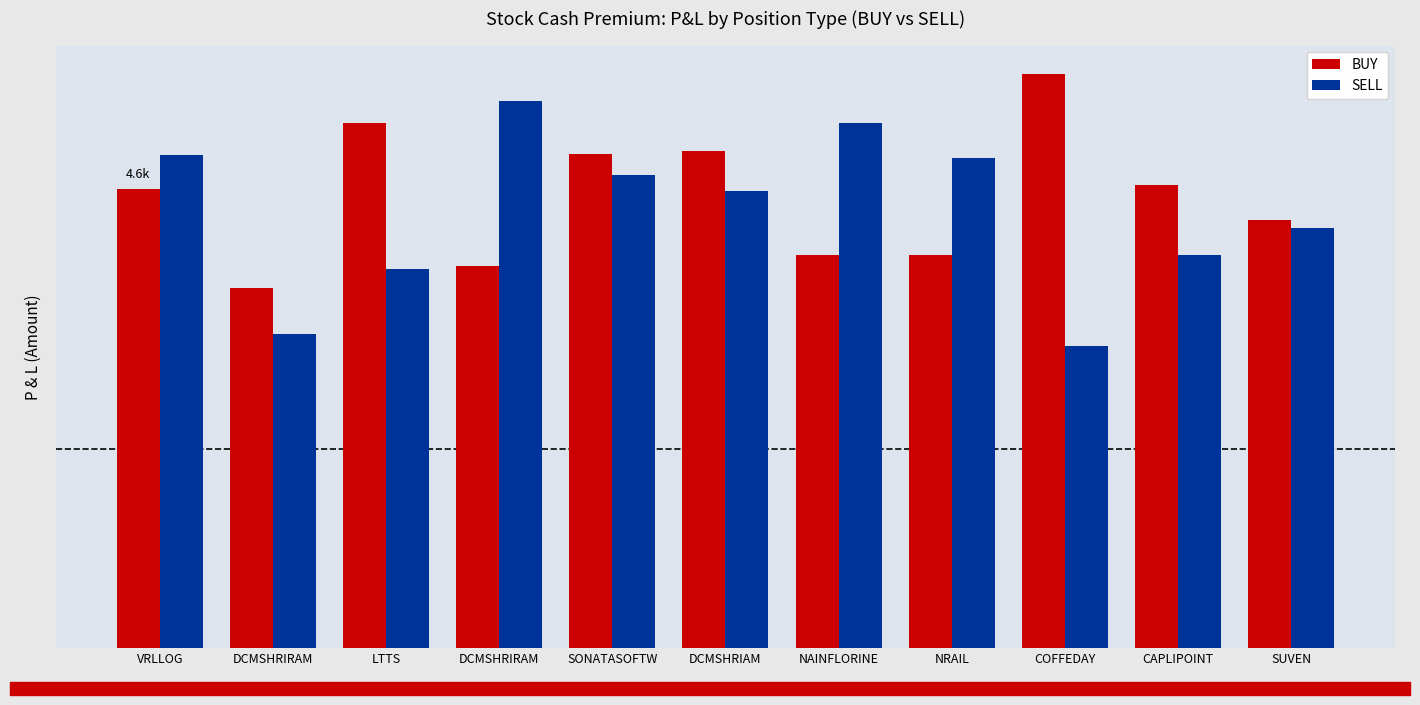

Where is BUY nearest to the value 4692?

CAPLIPOINT